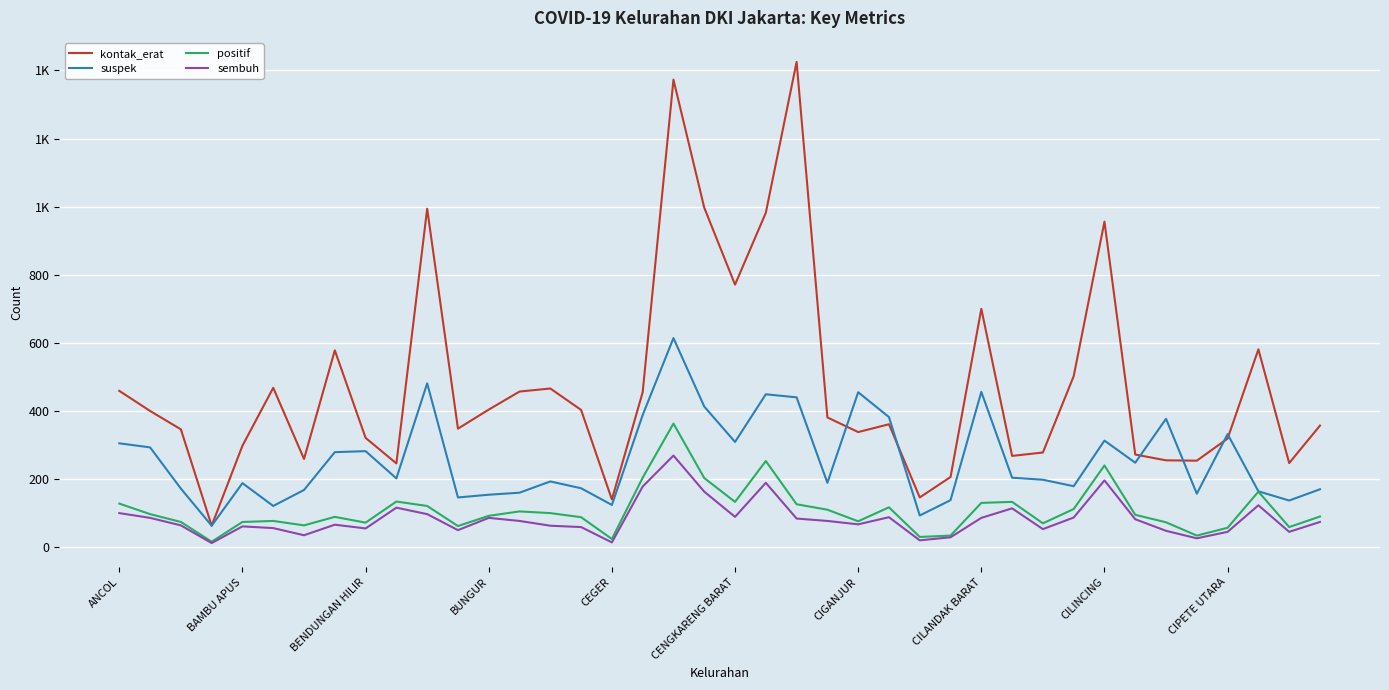

Reading left to right, list all the values displayed in this chart.

kontak_erat: 459	400	346	63	298	468	259	578	321	246	994	348	404	457	466	403	140	455	1373	997	771	982	1425	381	338	361	146	206	700	268	278	502	956	272	255	254	319	581	247	357
suspek: 305	293	172	63	188	121	168	279	282	202	481	146	154	160	193	173	124	388	614	413	309	449	440	189	455	382	93	138	456	204	198	179	313	248	377	157	332	164	137	170
positif: 128	97	74	16	74	77	64	89	72	134	121	62	92	105	100	88	24	204	363	203	133	253	126	110	76	117	30	34	130	133	70	112	240	95	73	34	57	163	59	90
sembuh: 100	86	64	12	61	56	35	66	55	116	97	50	86	77	63	59	14	178	269	163	89	189	84	77	67	88	20	29	86	114	53	87	196	82	48	26	45	123	45	74